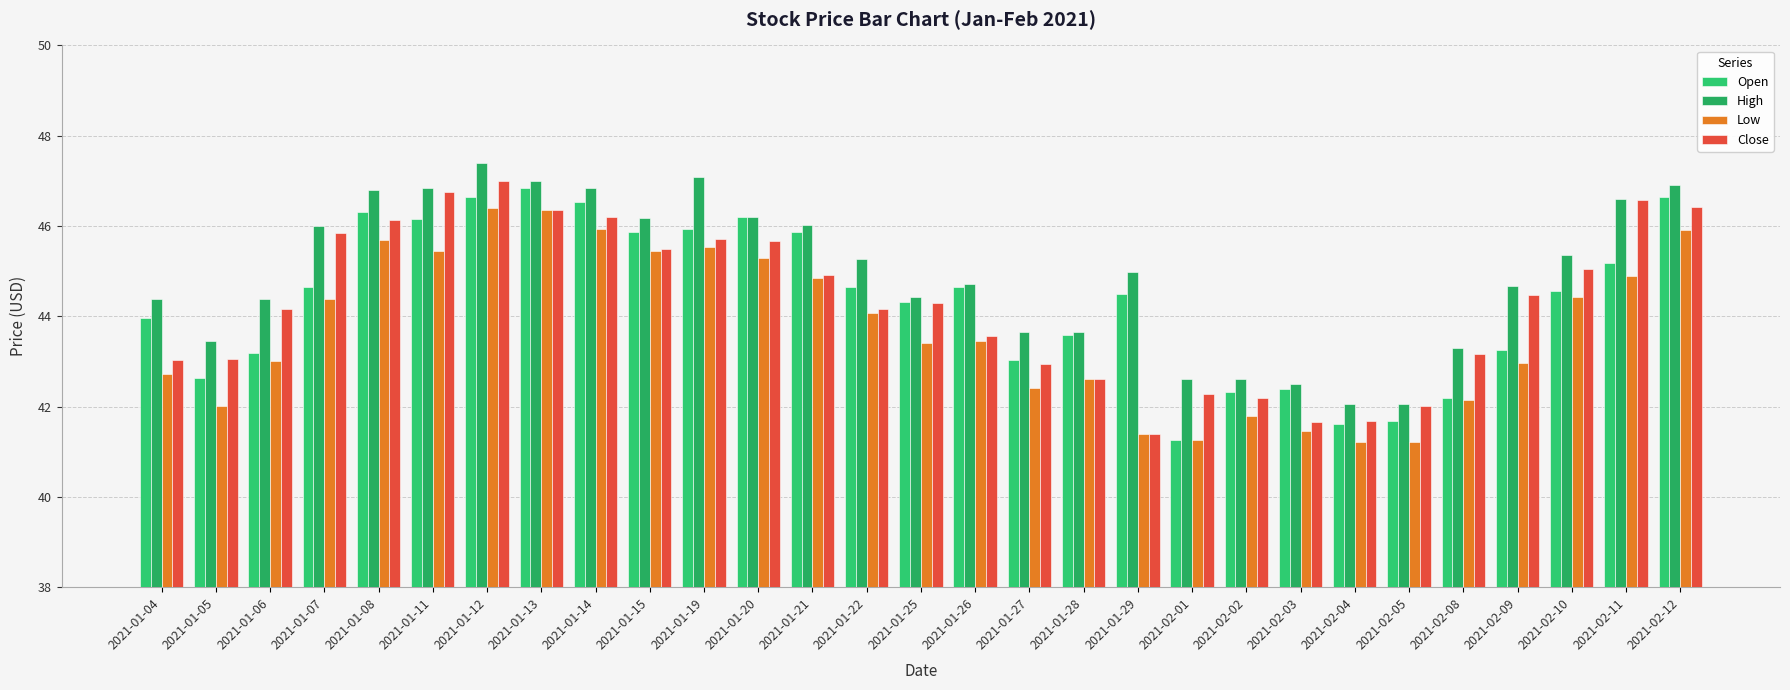

Count the number of data series in this chart.

4